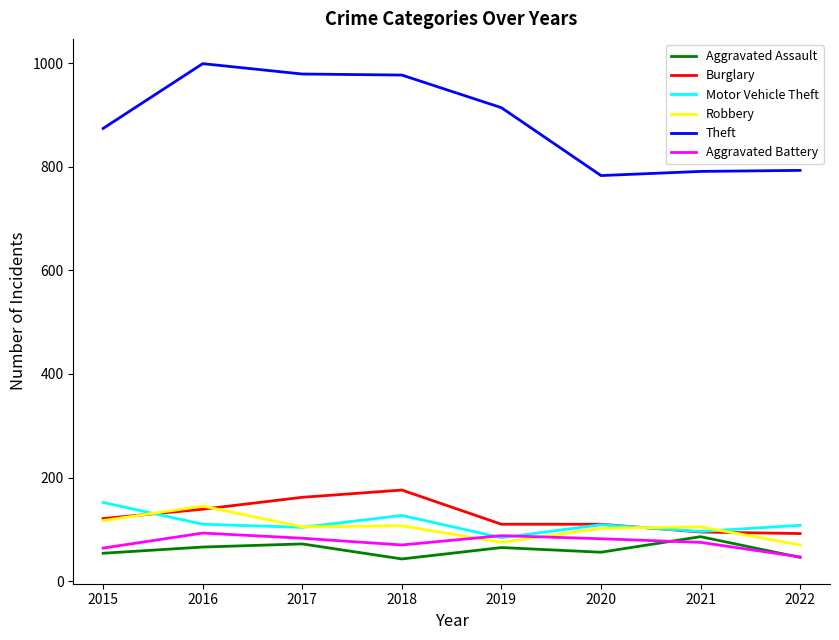

Which series has the largest total across all categories?

Theft